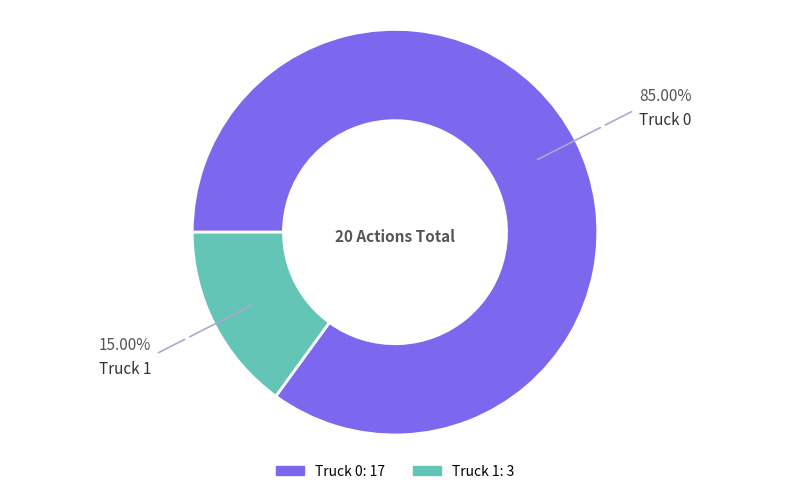

To the nearest percent, what portion does Truck 1 represent?

15%